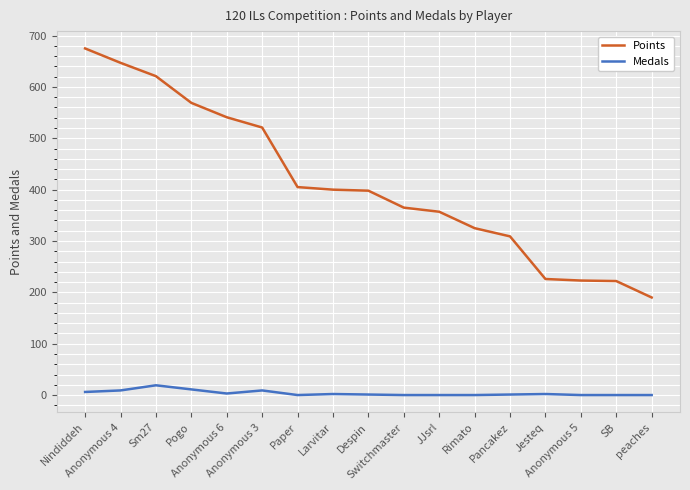

Is this an area chart (filled region under the line)?

No